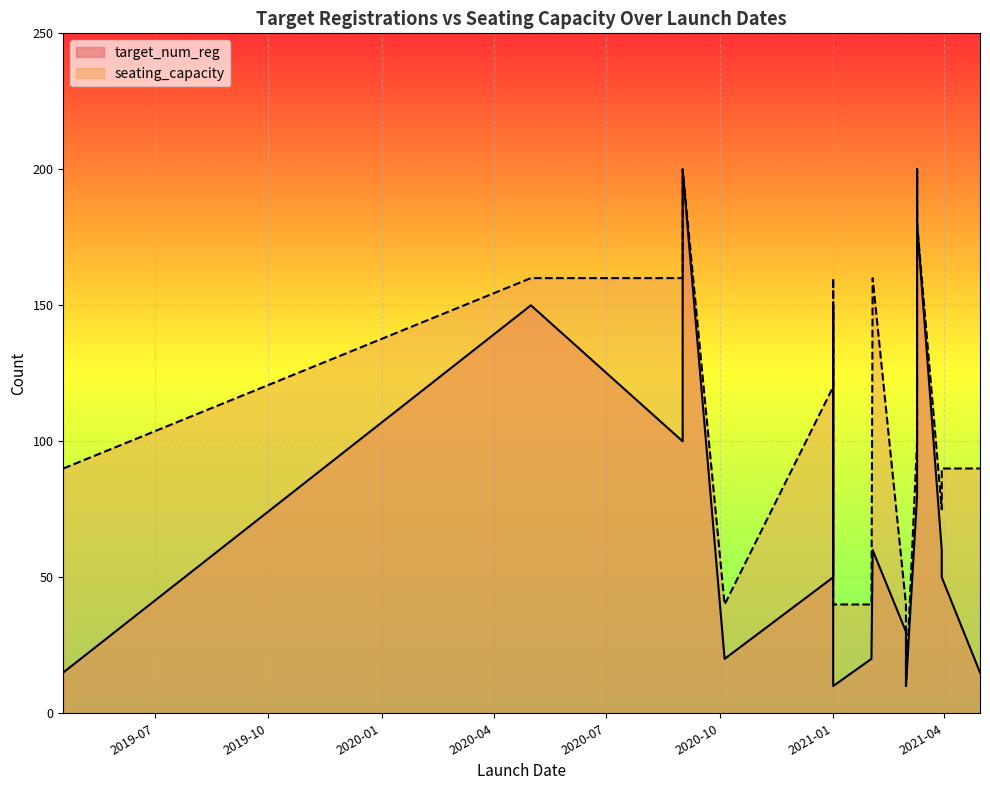

Reading right to left, list all the values displayed in this chart.

target_num_reg: 2019-04-18=15	2021-03-01=10	2021-04-30=15	2021-03-30=50	2021-03-01=30	2021-02-01=20	2021-01-01=10	2021-03-30=60	2021-02-02=60	2021-03-10=180	2021-01-01=150	2020-05-01=150	2021-03-10=200	2020-09-01=200	2021-03-10=80	2021-01-01=50	2020-10-05=20	2020-09-01=100
seating_capacity: 2019-04-18=90	2021-03-01=10	2021-04-30=90	2021-03-30=90	2021-03-01=40	2021-02-01=40	2021-01-01=40	2021-03-30=75	2021-02-02=160	2021-03-10=180	2021-01-01=160	2020-05-01=160	2021-03-10=200	2020-09-01=200	2021-03-10=100	2021-01-01=120	2020-10-05=40	2020-09-01=160